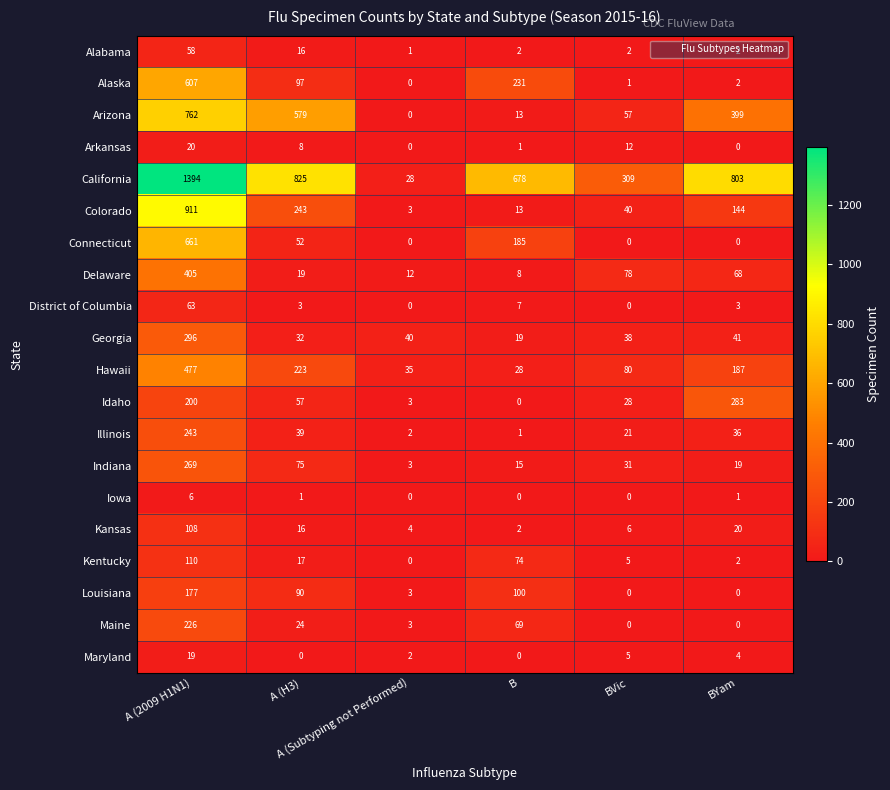

Which series has the largest total across all categories?

California